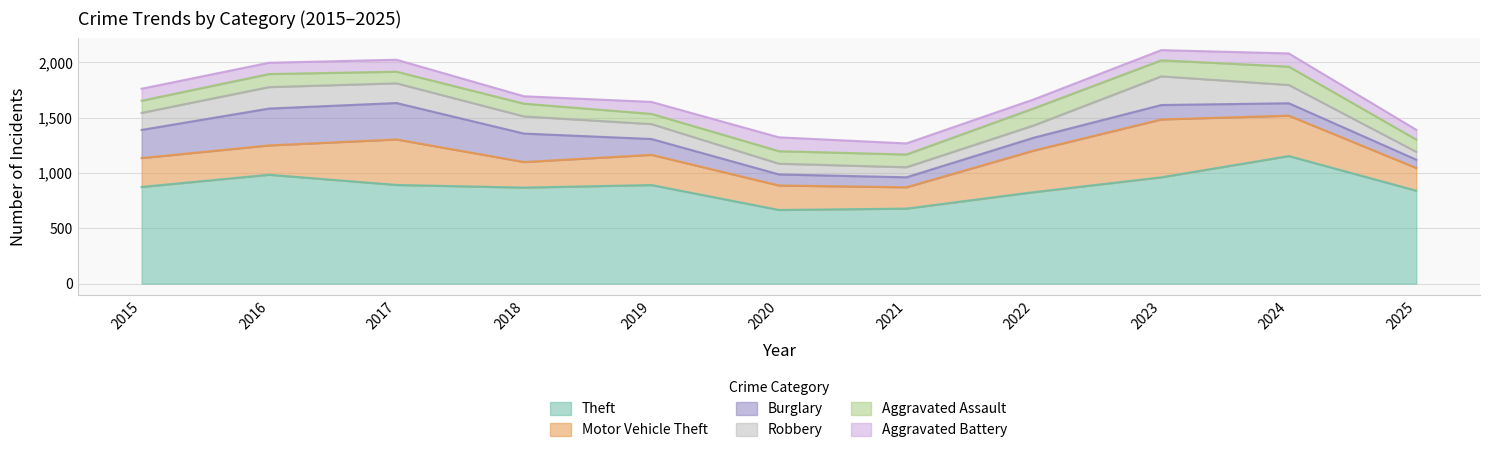

Which series changed the most between 2015 and 2025?

Burglary